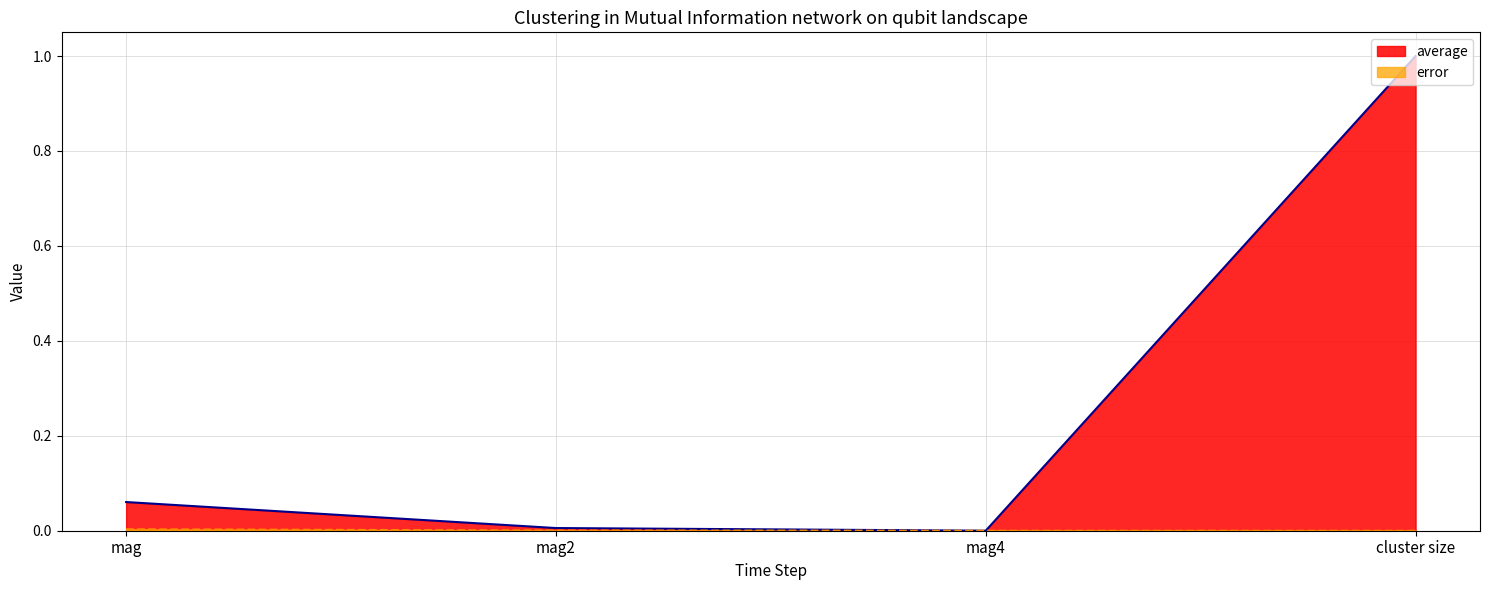

True or false: average and error intersect in this chart.

False